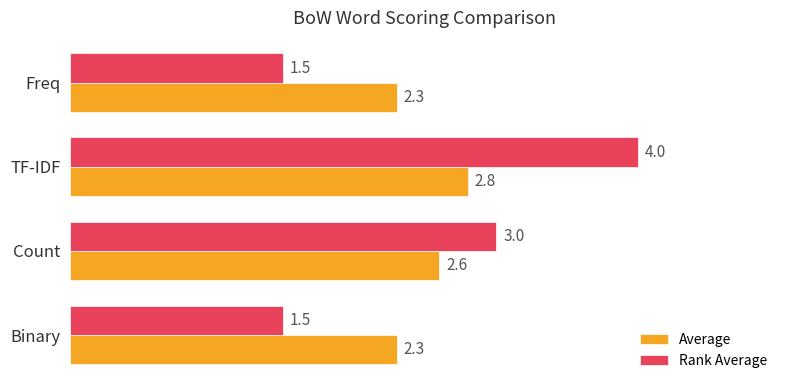

Which series has the widest spread of values?

Rank Average